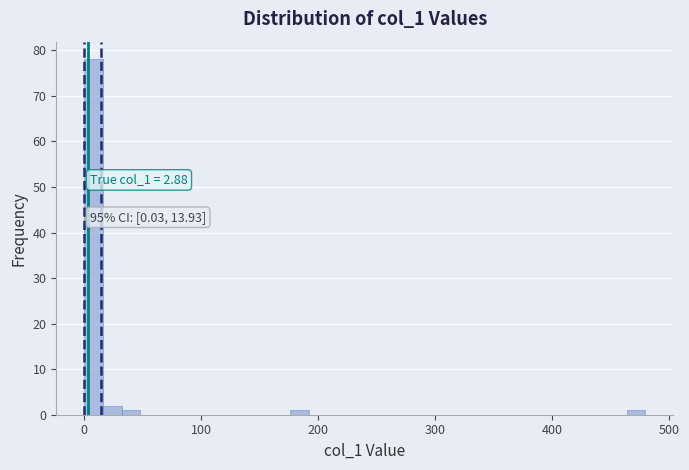

Read against the x-axis, roughly where is the centre of the tallest bar?

10